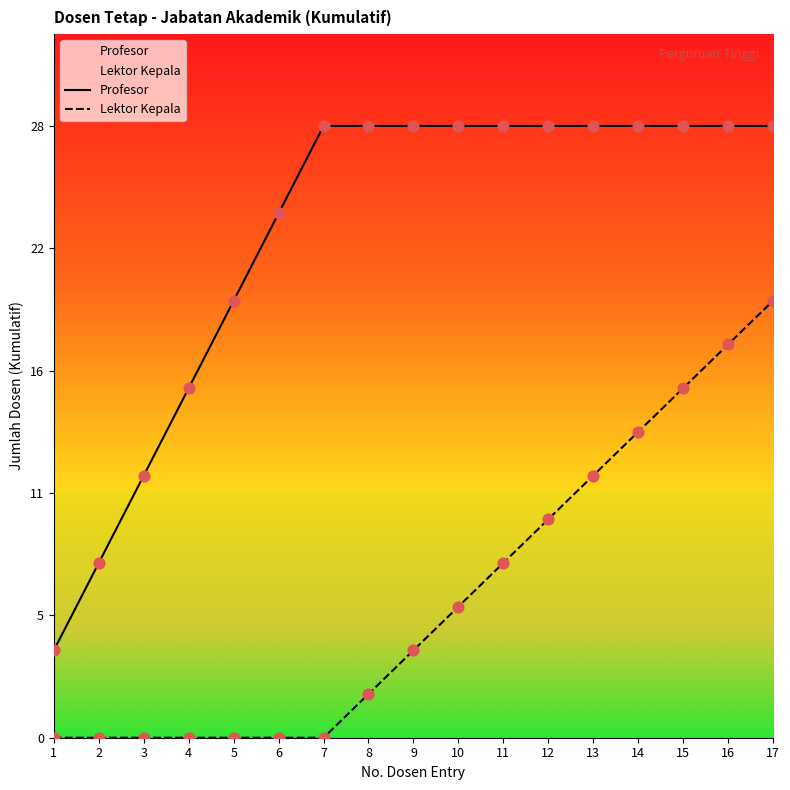

Which series reaches the minimum Y coordinate?

Lektor Kepala